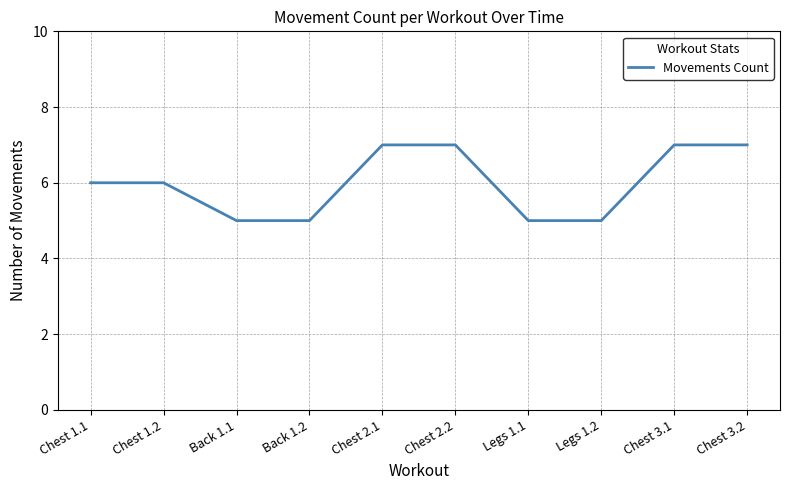

What position from the right is Chest 3.2?

1